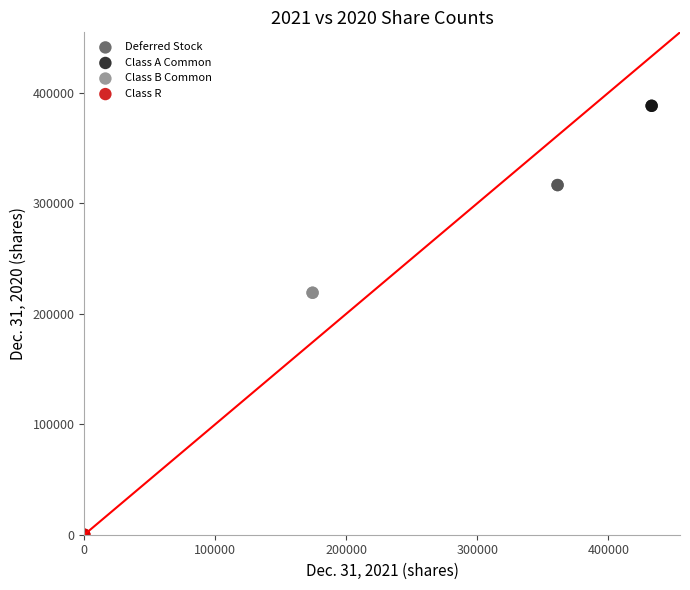

What are all the series names shown in the legend?

Deferred Stock, Class A Common, Class B Common, Class R